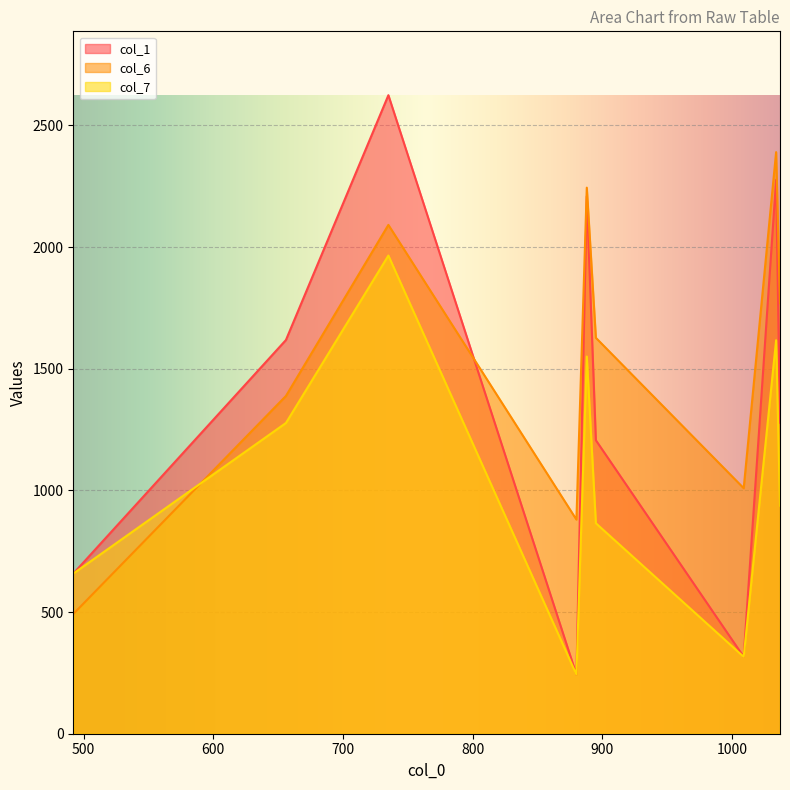

What is the difference between the second highest and second lowest values in the col_1 series?

1960